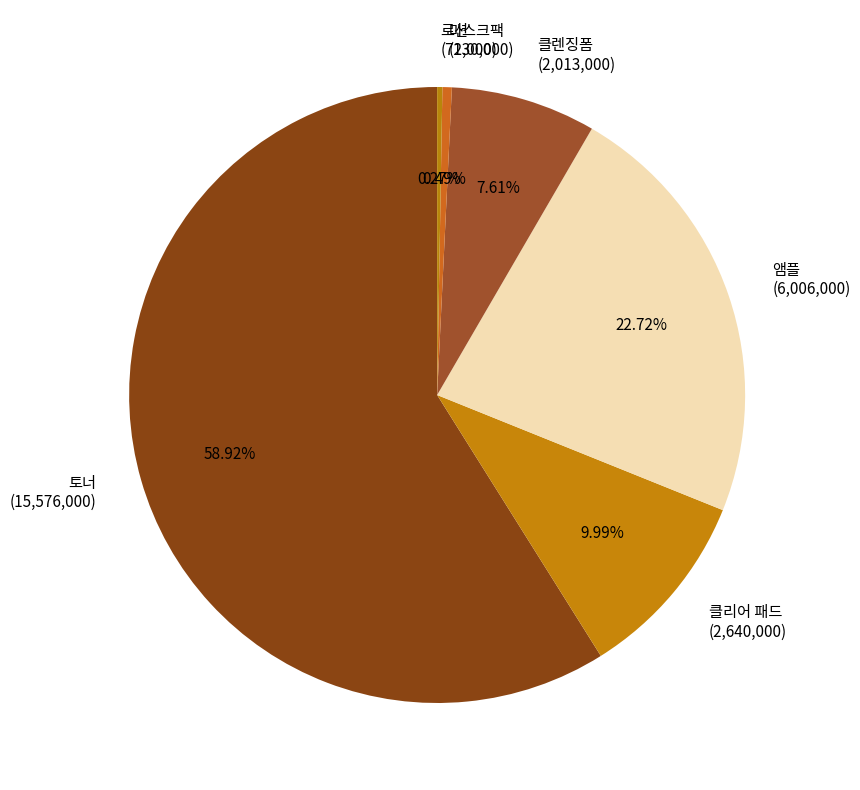

To the nearest percent, what is the difference between the largest and smallest slice percentages?

59%